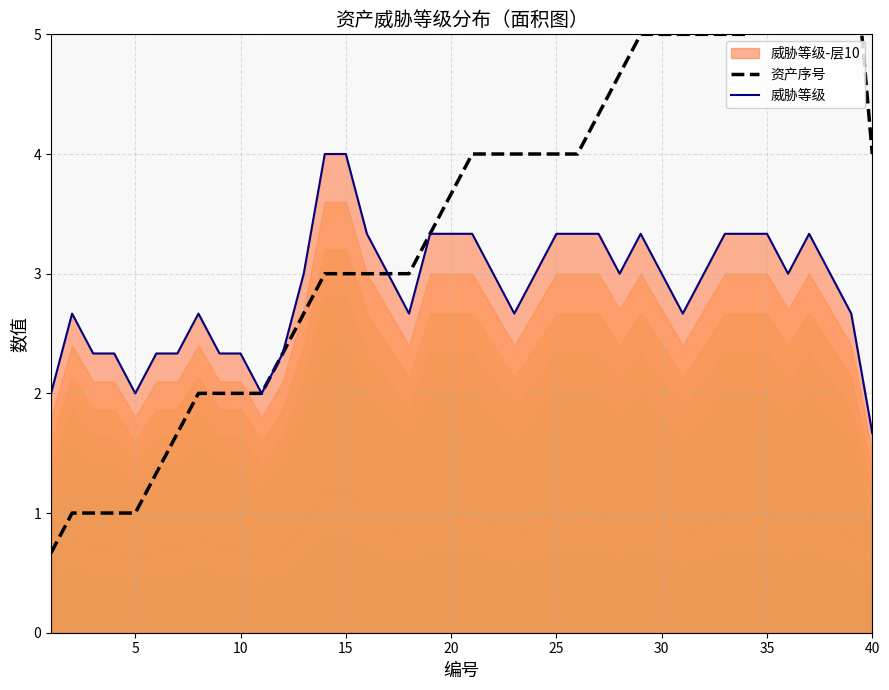

Which series ends up on top after the final intersection of 威胁等级 and 资产序号?

资产序号